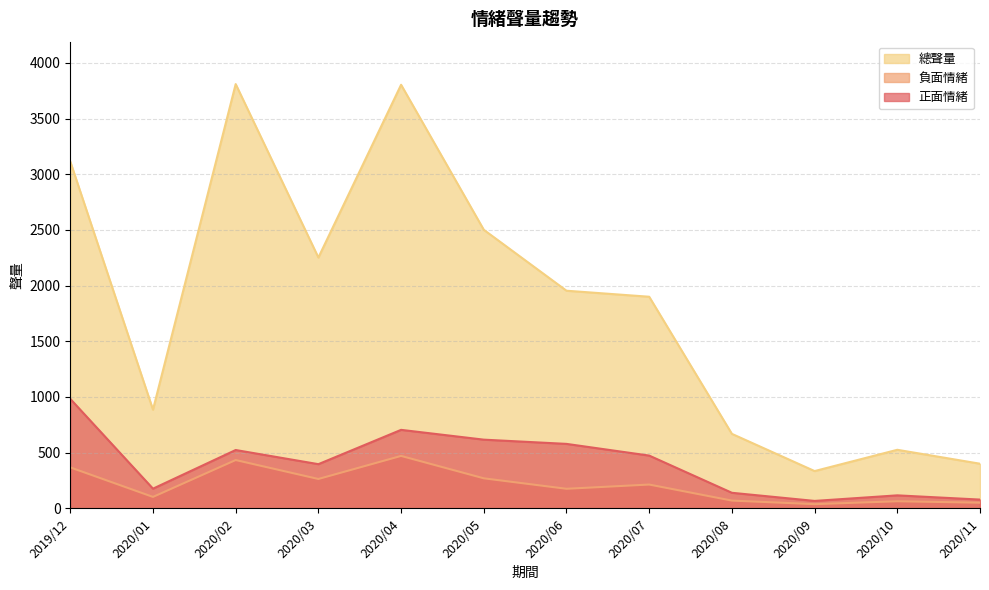

How many distinct data groups are displayed?

3